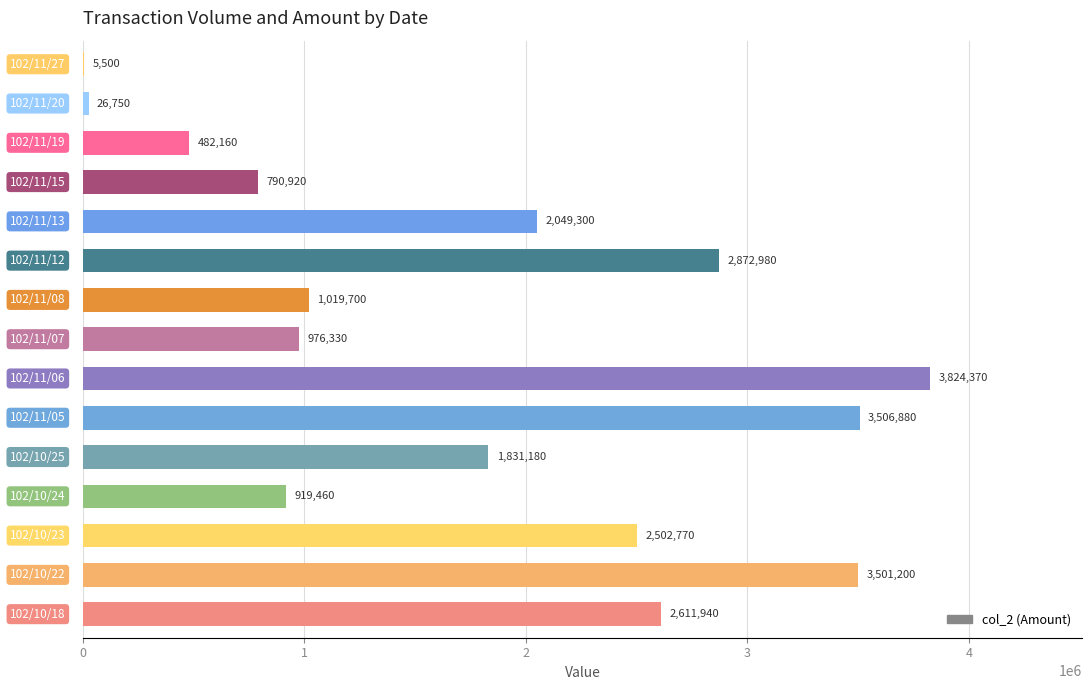

What is the maximum value shown in the chart?

3824370